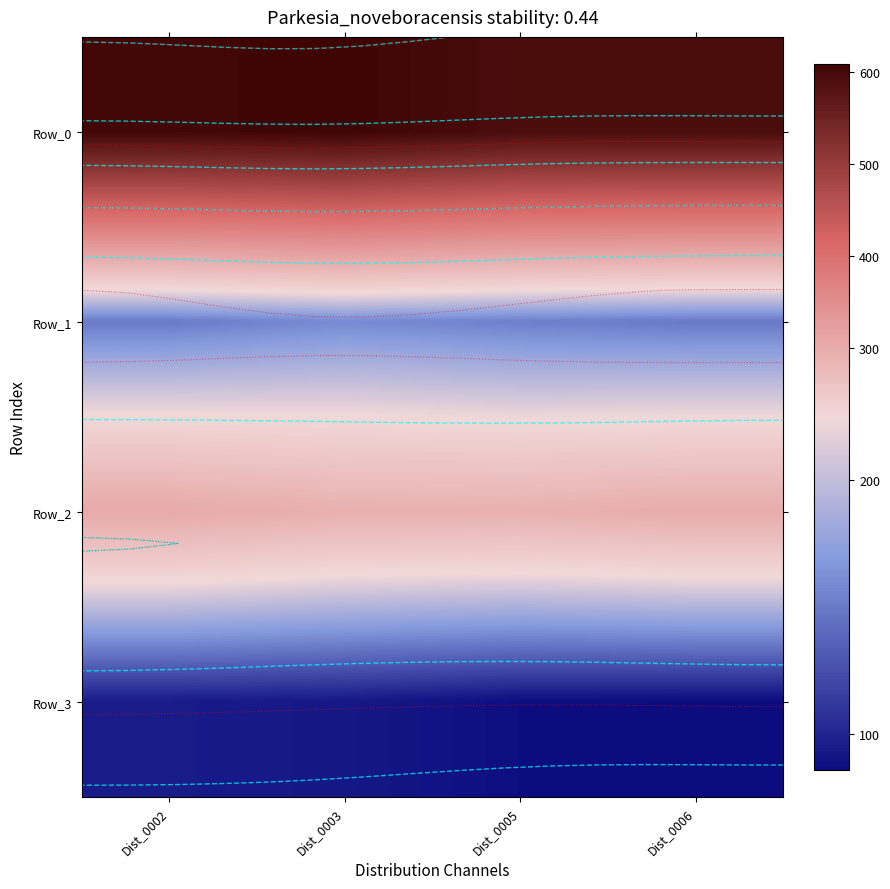

What is the sum of the Row_2 values at Dist_0005 and Dist_0002?

594